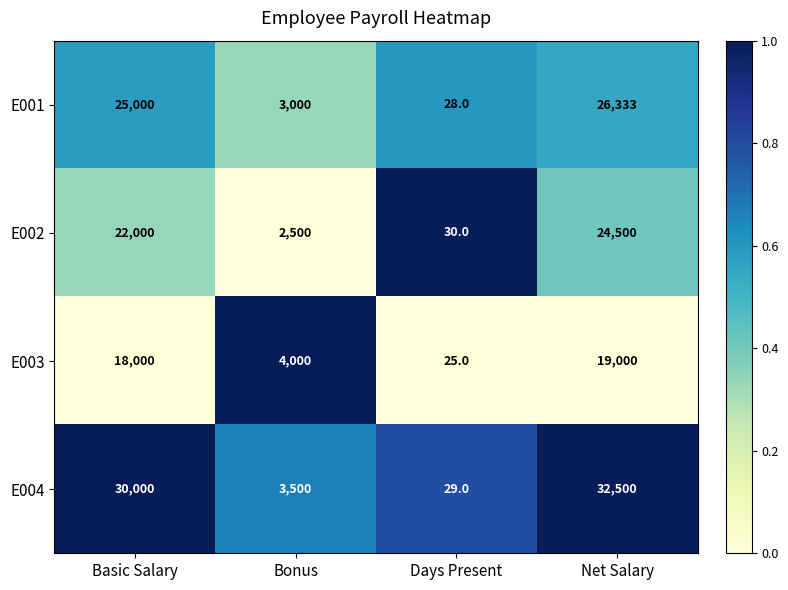

Rank the series at Net Salary from lowest to highest value.

E003, E002, E001, E004